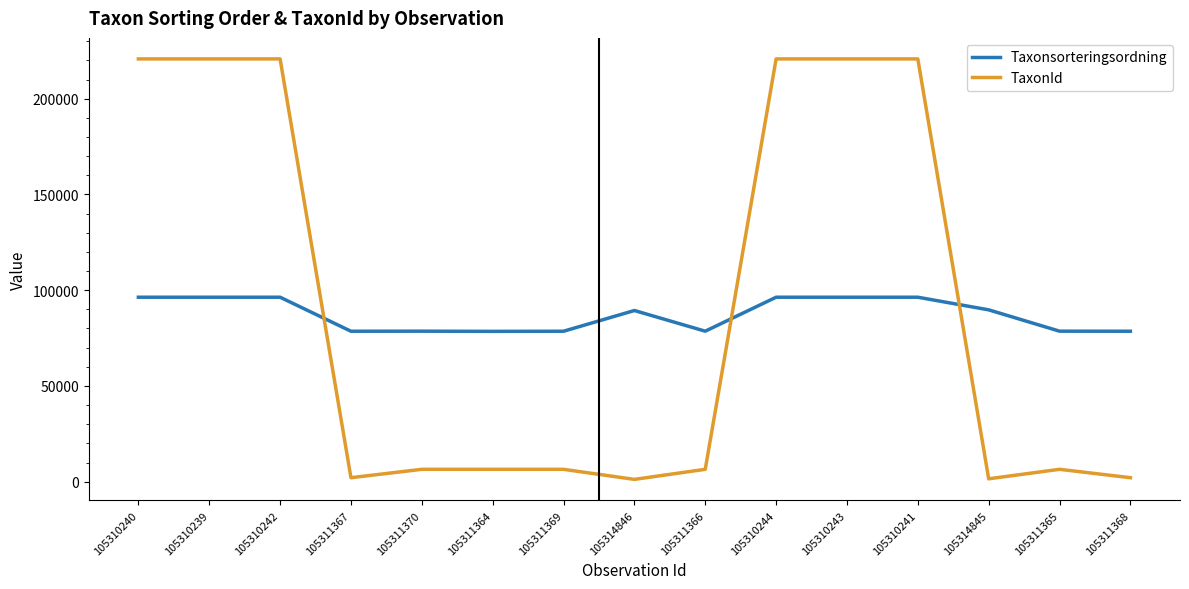

Does the chart display data point markers on the line(s)?

No